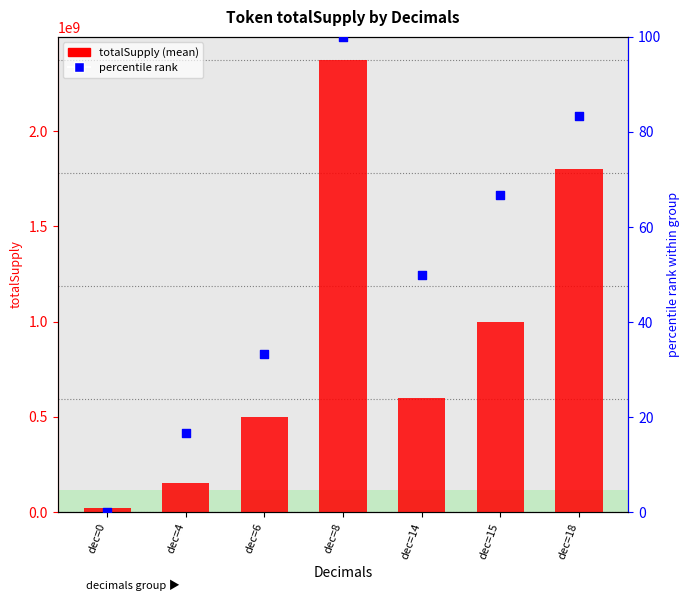

What are all the series names shown in the legend?

totalSupply (mean), percentile rank